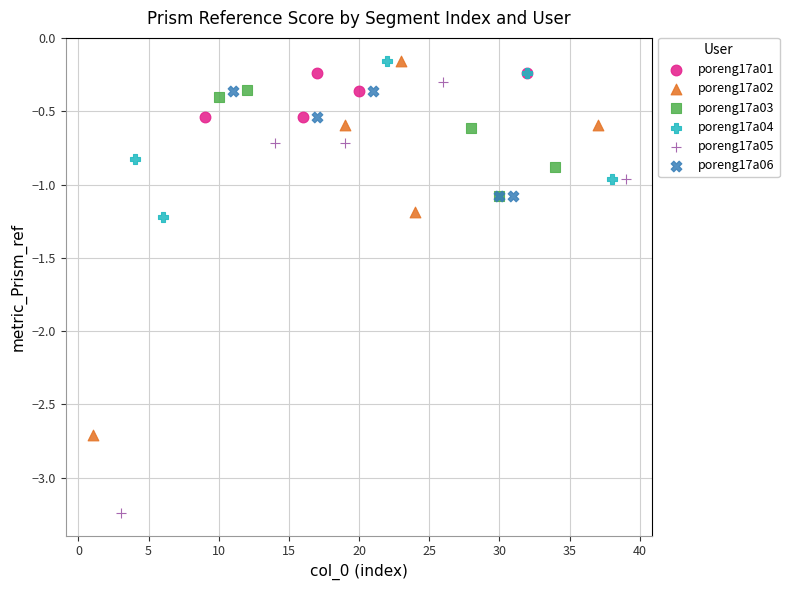

Which series reaches the minimum Y coordinate?

poreng17a05